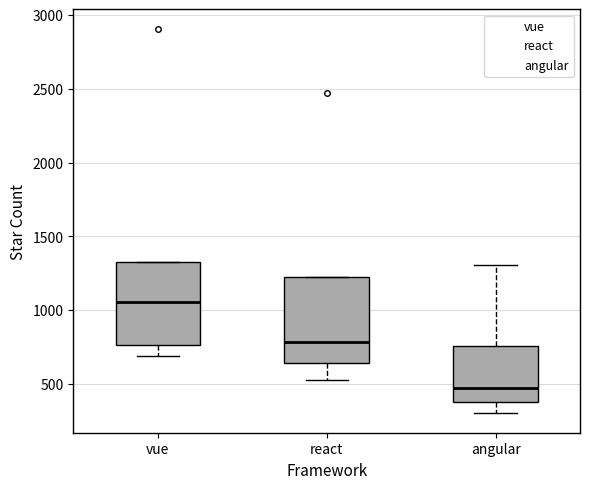

Which box has the lowest median line?

angular